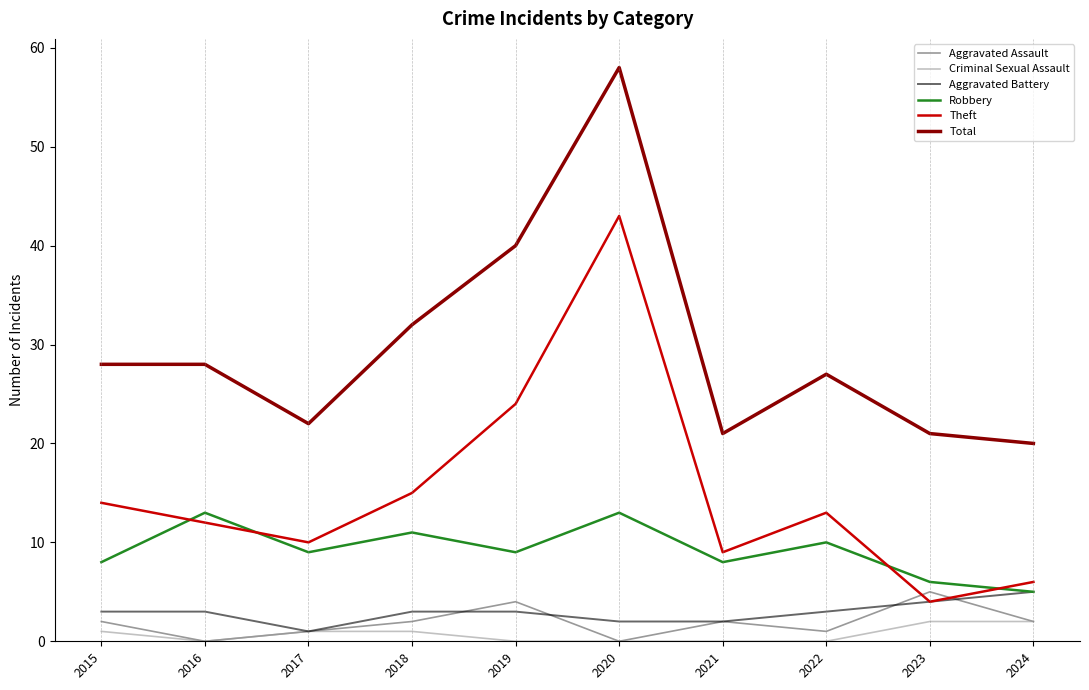

Is the value of Robbery at 2020 greater than the value of Criminal Sexual Assault at 2019?

Yes